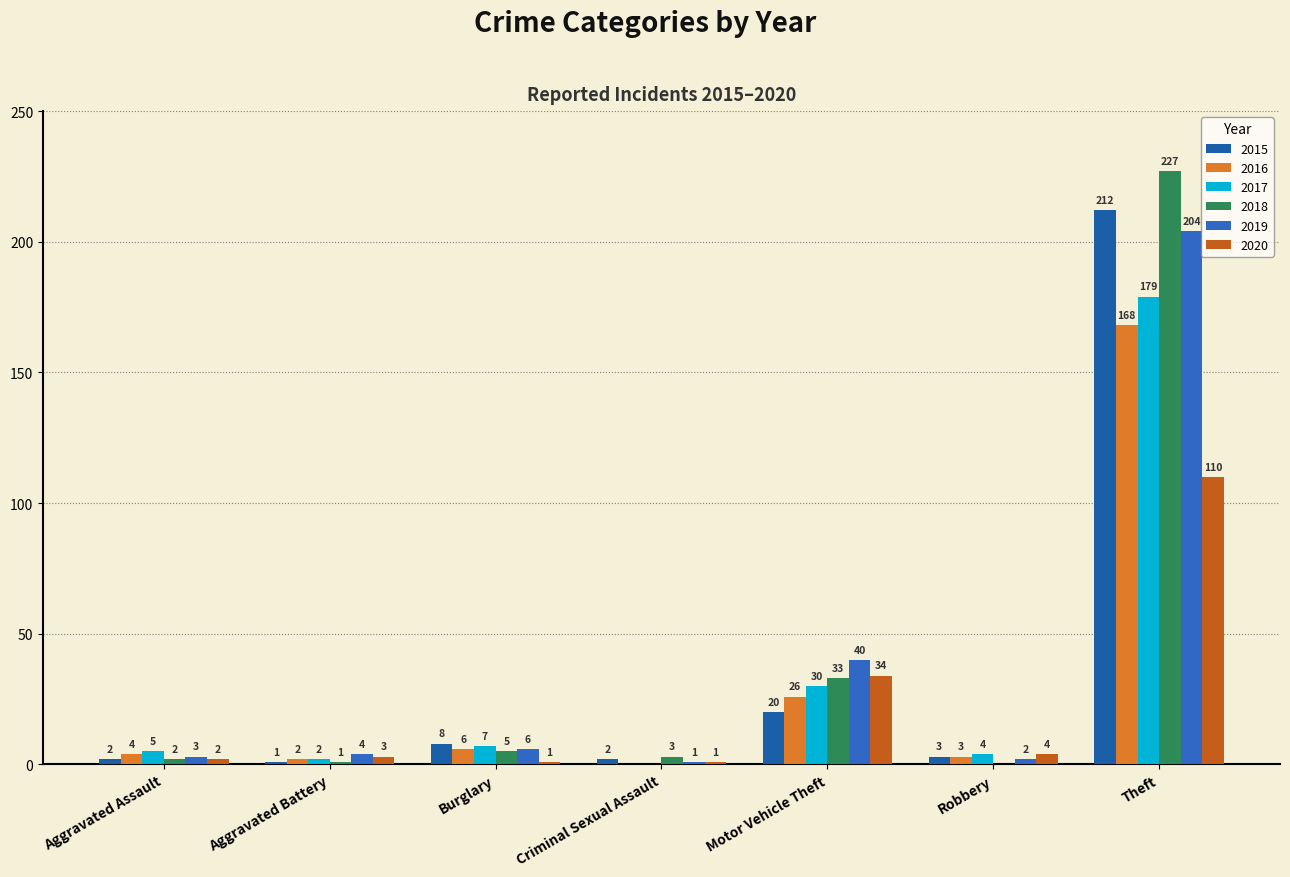

How many groups of bars are there?

7